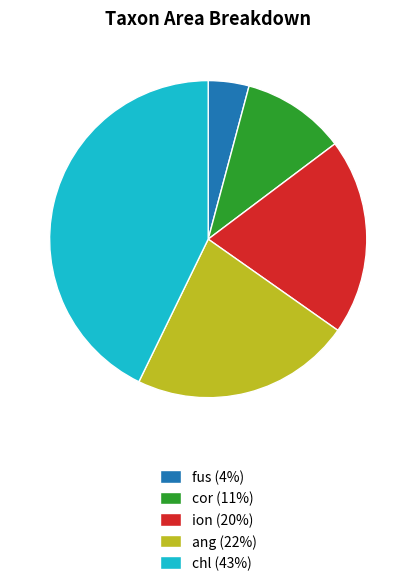

Between chl and ang, which is larger?

chl